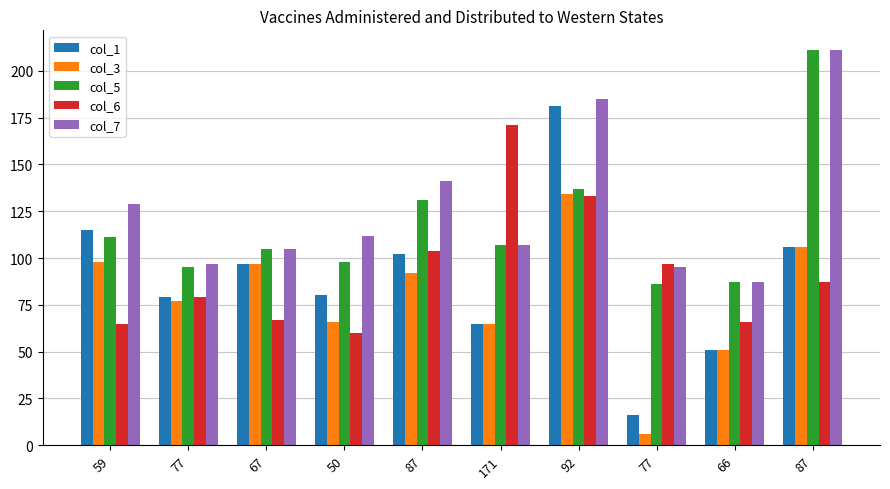

At which category is the sum across all series the highest?

92